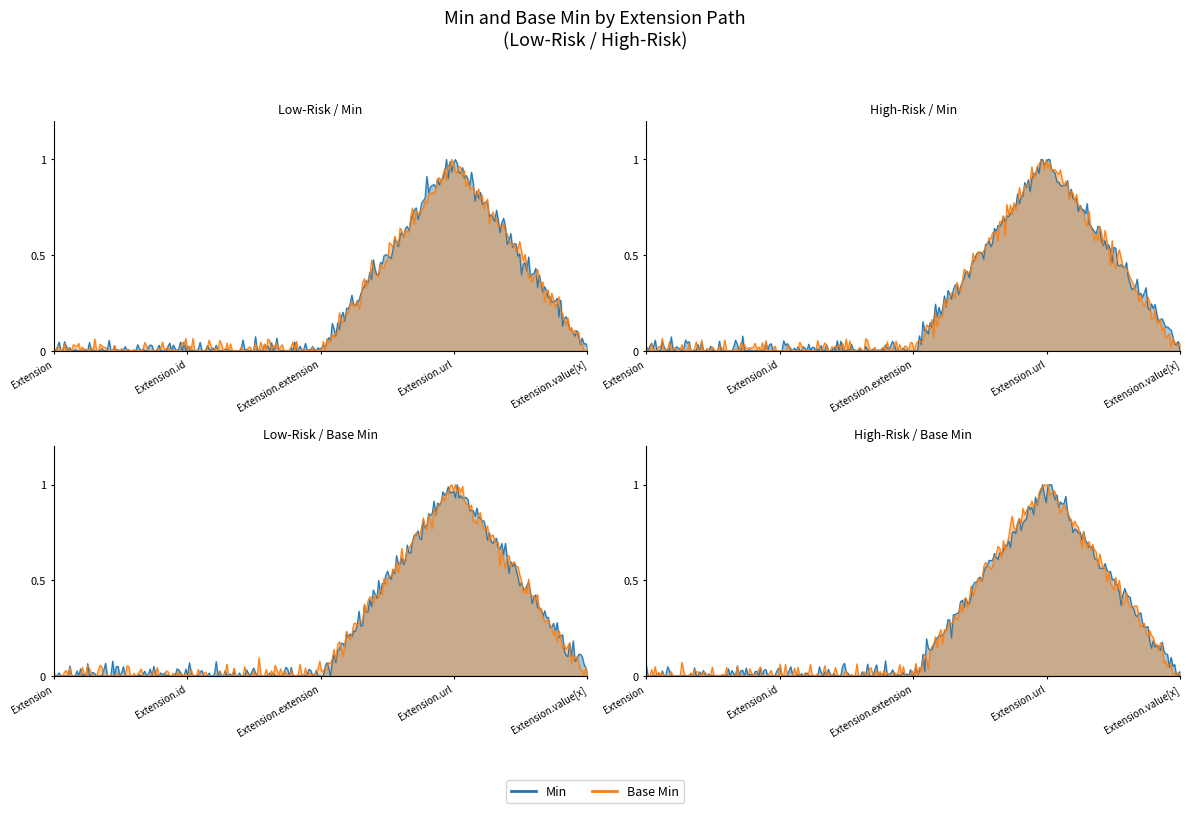

What is the difference between the maximum and minimum values in the Base Min series?

1